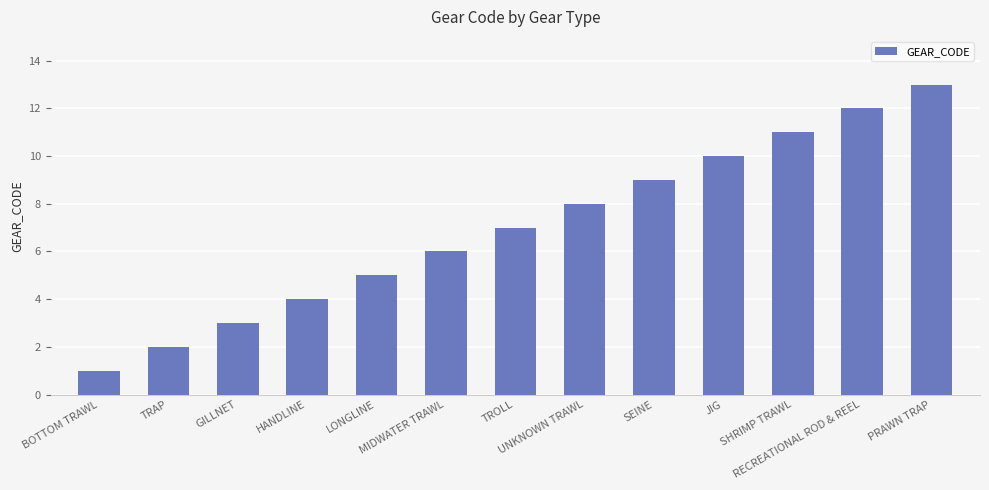

What is the average value?

7